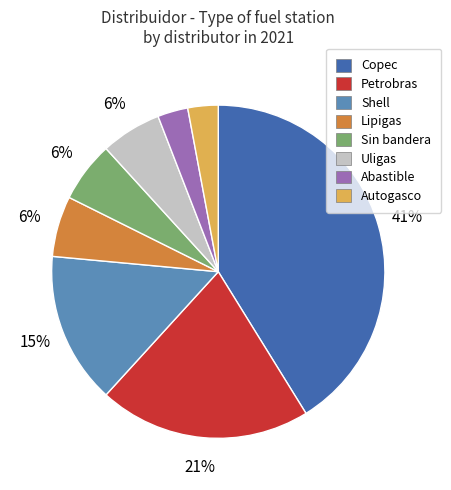

Count the number of slices in the pie.

8